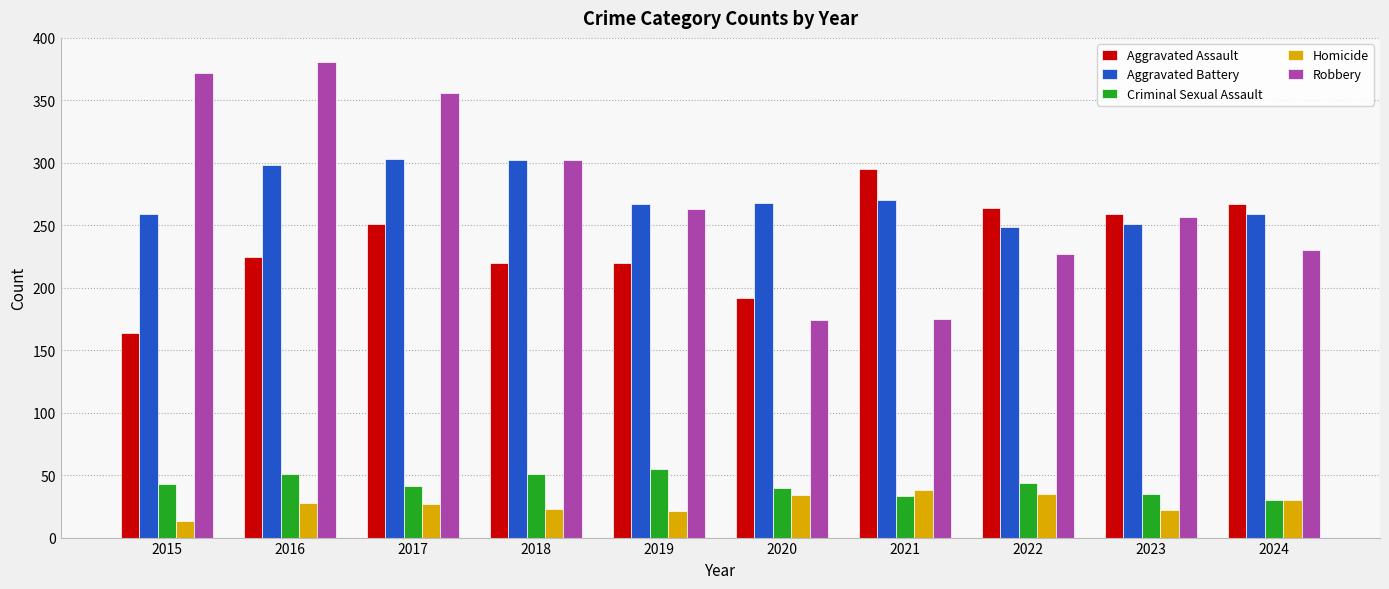

What are all the series names shown in the legend?

Aggravated Assault, Aggravated Battery, Criminal Sexual Assault, Homicide, Robbery